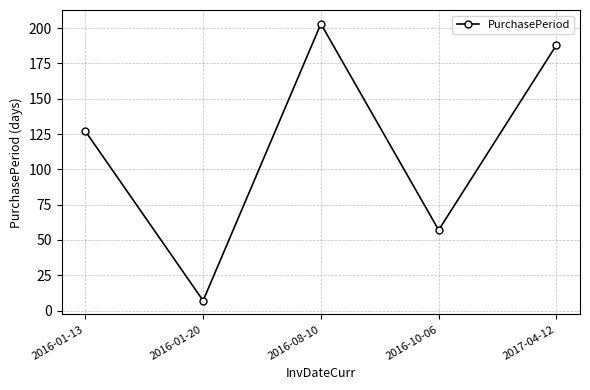

Which category has the highest value across all series?

2016-08-10